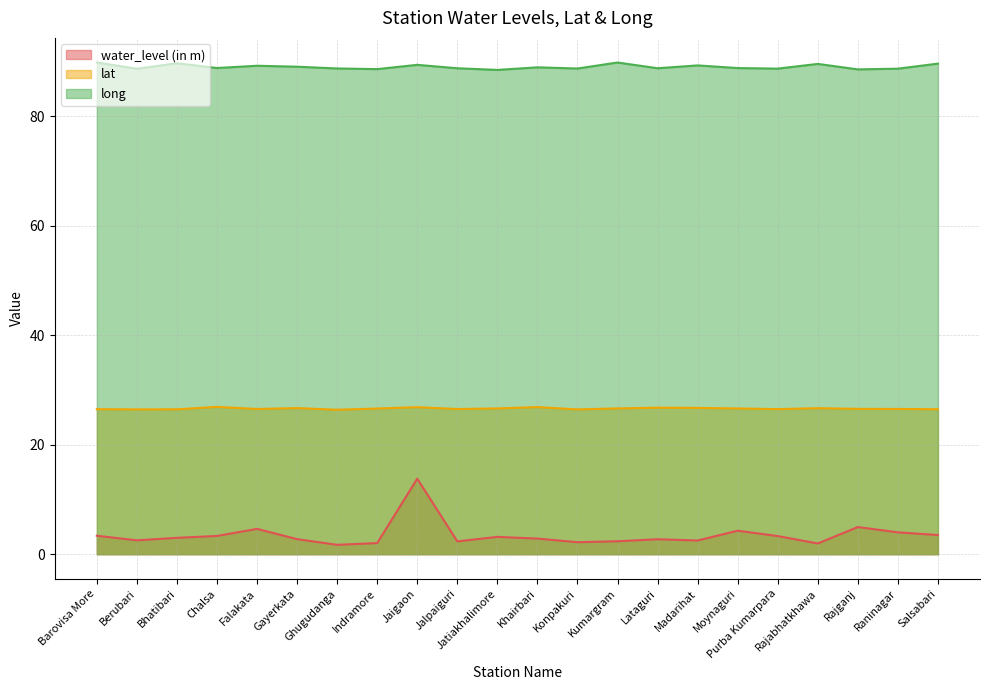

True or false: lat and long cross at least once.

False